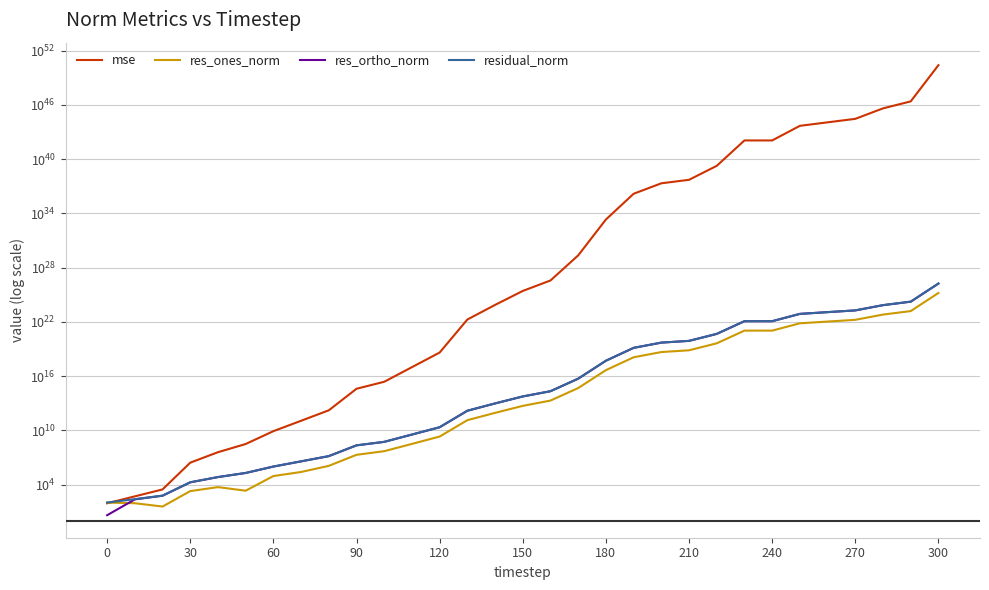

What is the sum of all residual_norm values?

175477793610827661590921216.0